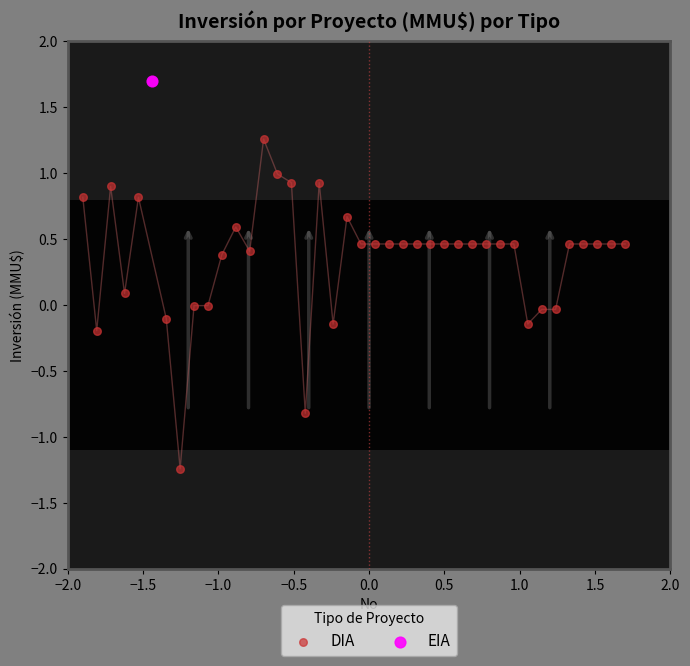

What are all the series names shown in the legend?

DIA, EIA